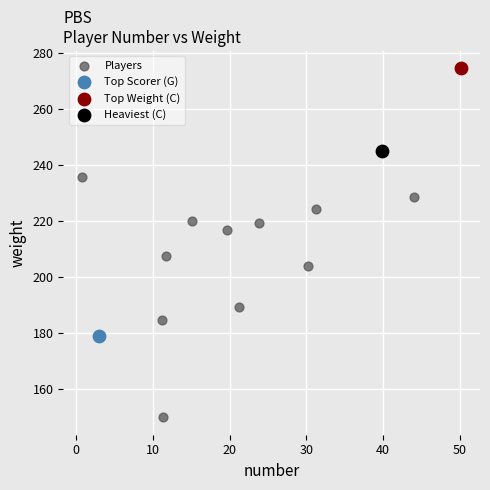

What are all the series names shown in the legend?

Players, Top Scorer (G), Top Weight (C), Heaviest (C)